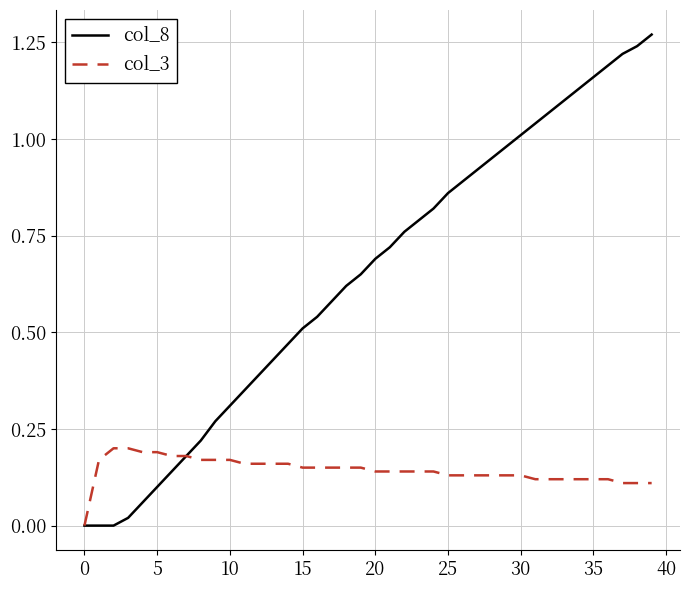

Which series has the largest total across all categories?

col_8